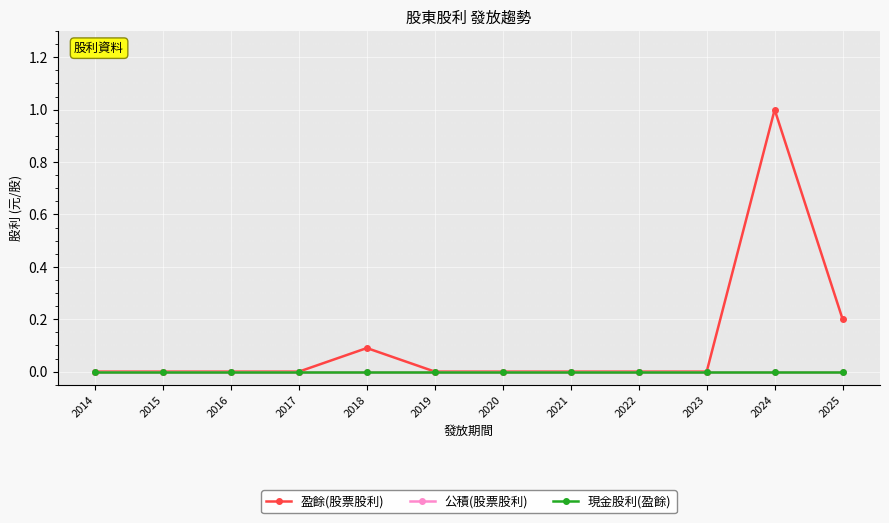

At how many categories does at least one series exceed 0?

3